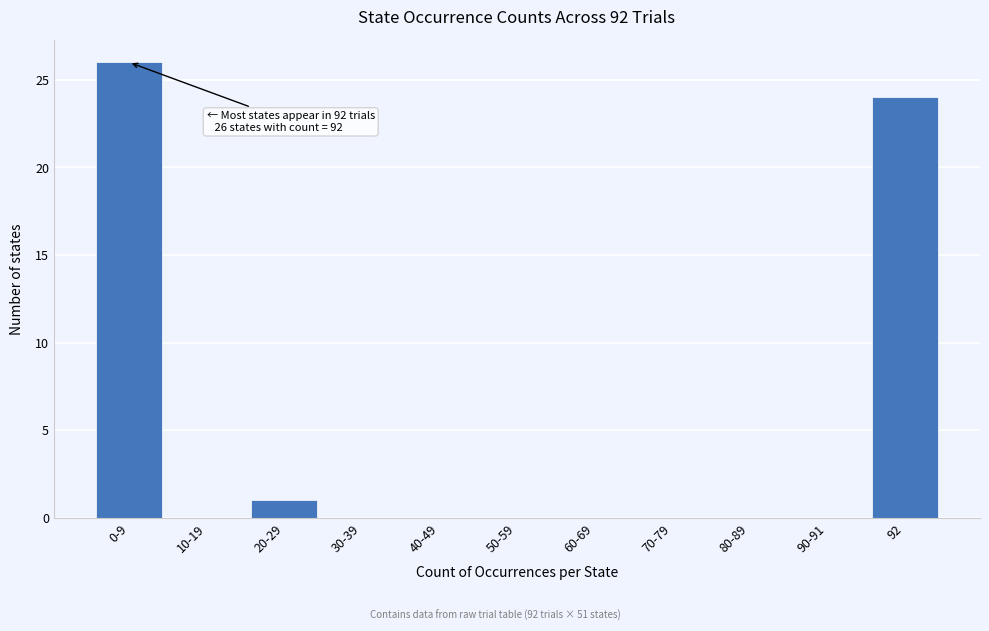

Reading right to left, extract all data points from this chart.

92=24	90-91=0	80-89=0	70-79=0	60-69=0	50-59=0	40-49=0	30-39=0	20-29=1	10-19=0	0-9=26